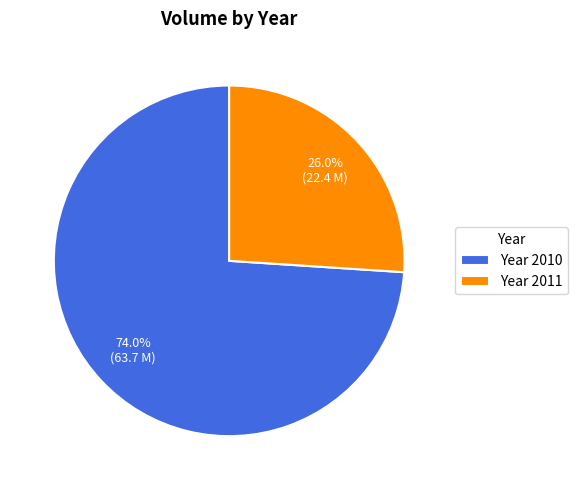

Do Year 2010 and Year 2011 together represent more than half of the pie?

Yes